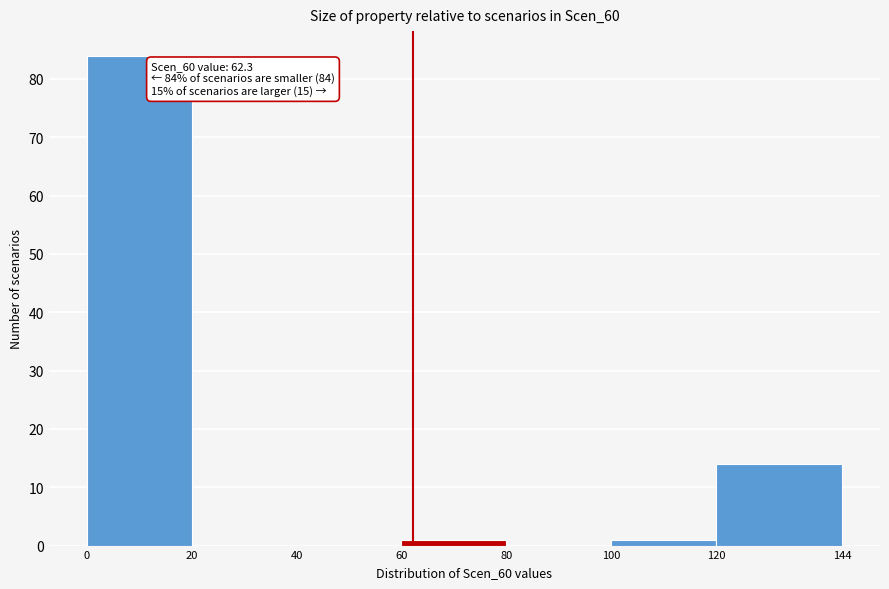

Over which range of the x-axis is the bar tallest?

0 to 20